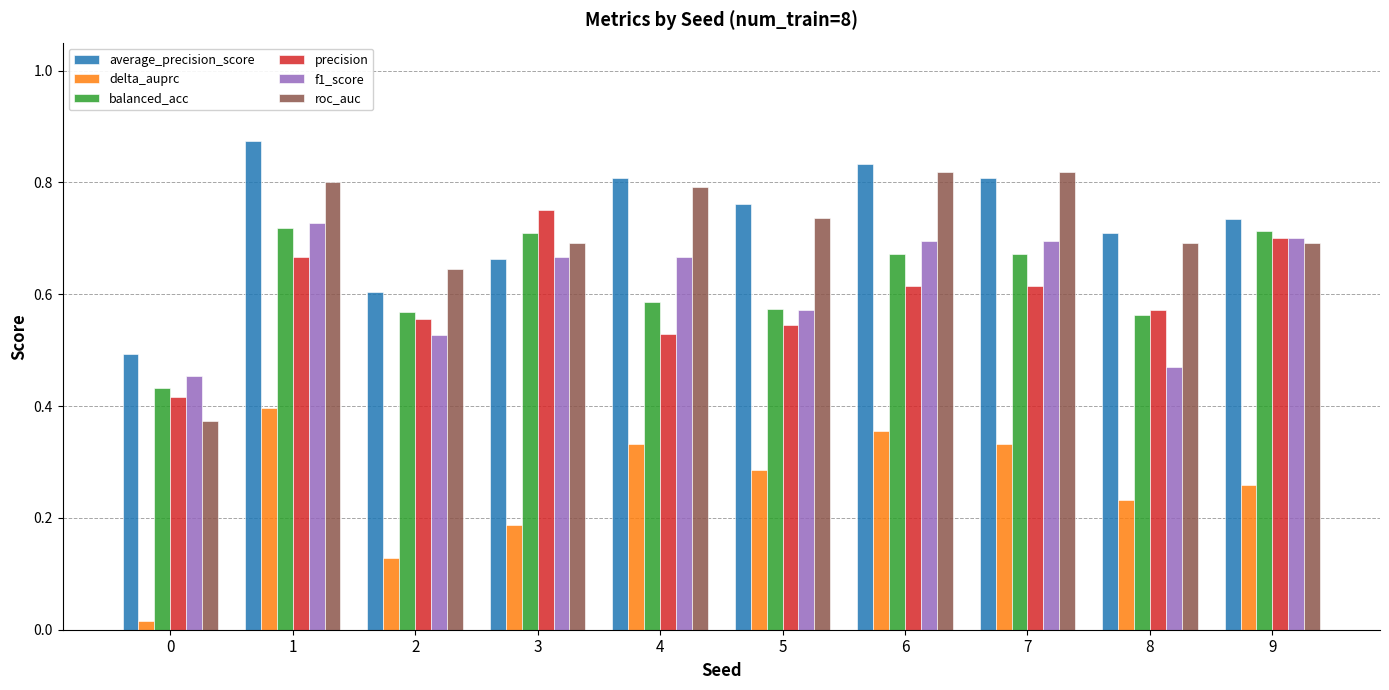

Does the chart contain stacked bars?

No